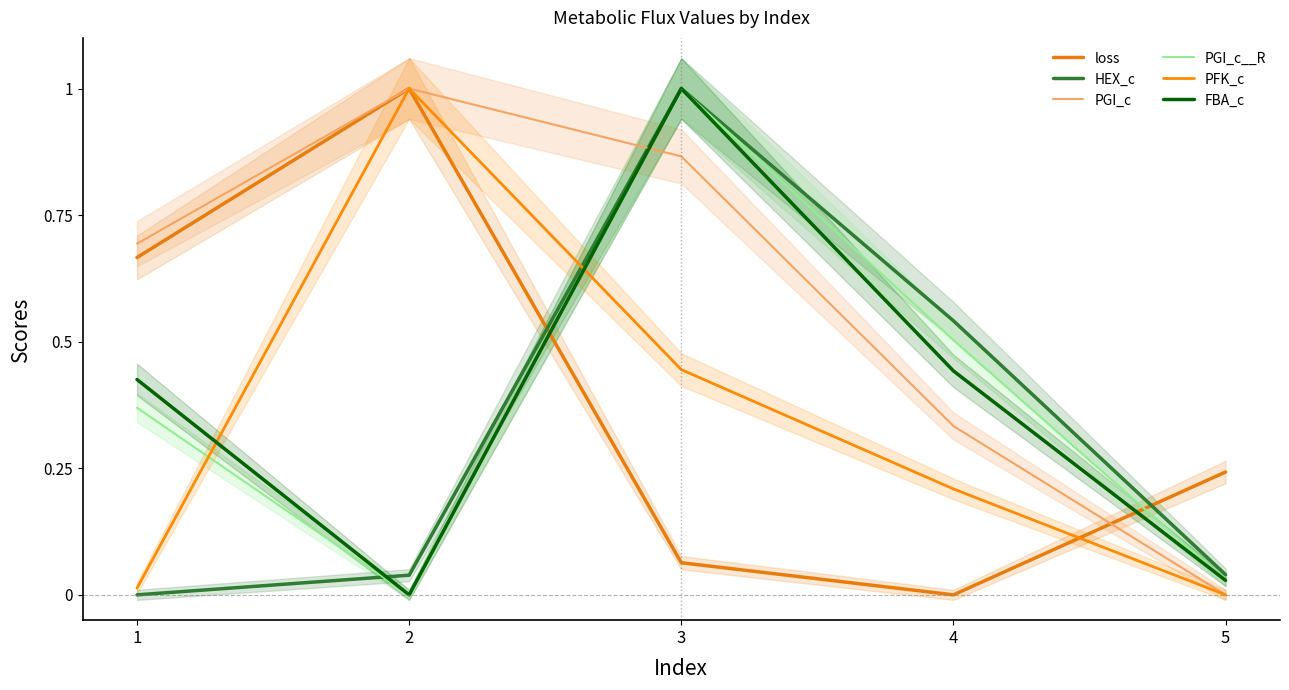

What is the difference between the second highest and second lowest values in the FBA_c series?

0.4